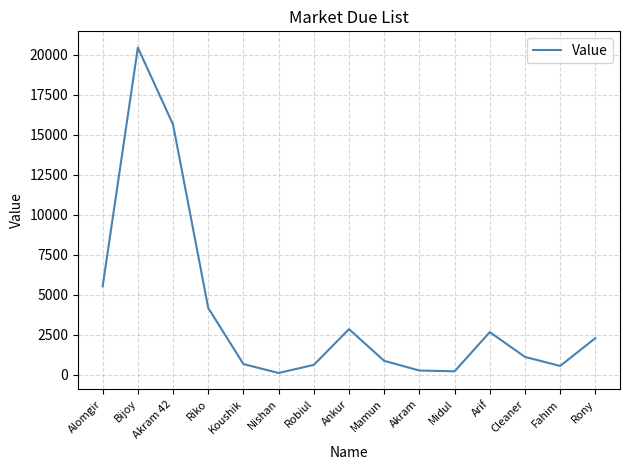

Where is the data nearest to the value 10264?

Alomgir